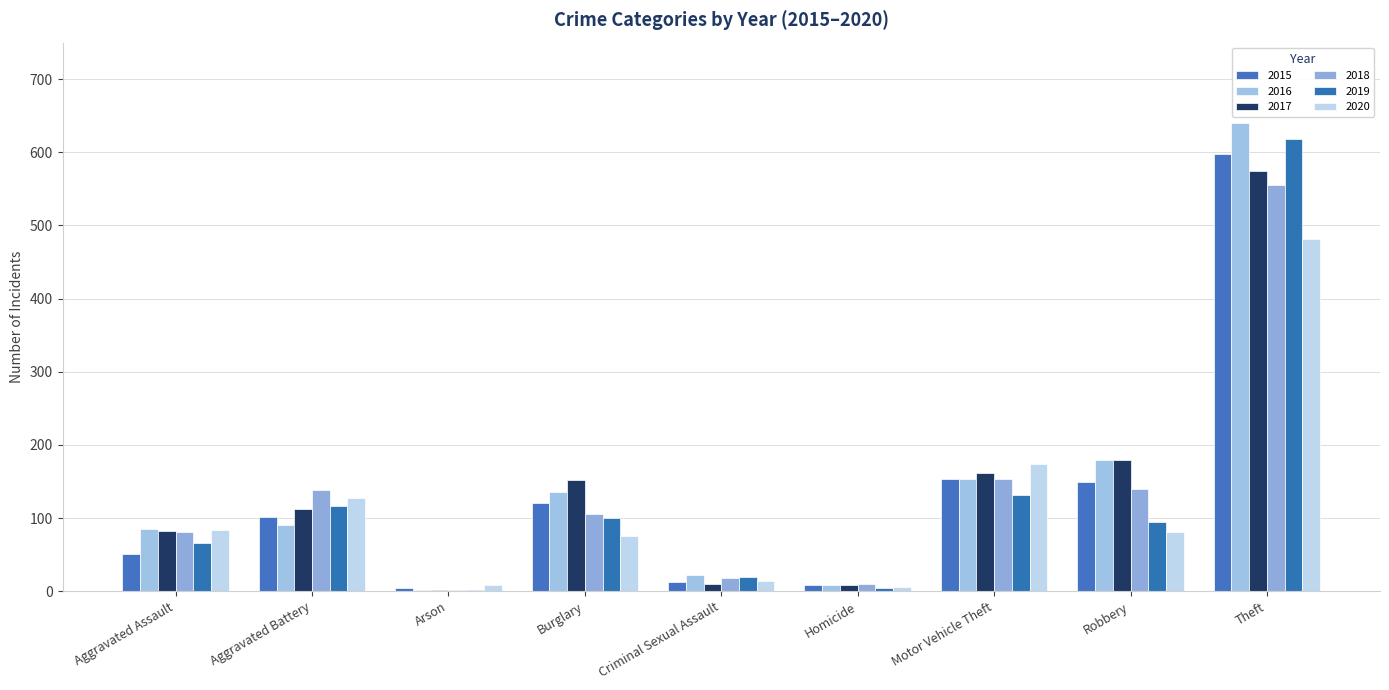

Is it true that 2017 equals 110 at Aggravated Assault?

False